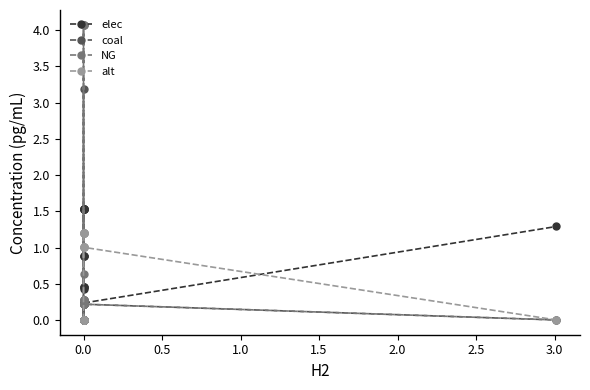

Reading left to right, transcribe all the data shown in this chart.

elec: 0.5	0.5	0.4	0.5	0.9	0.9	0.9	1.5	1.5	1.5	1.5	1.5	1.5	1.5	0.2	0.2	0.2	0.2	0.2	1.3
coal: 0.0	0.0	3.2	0.0	0.2	0.2	0.2	0.0	0.0	0.0	0.0	0.0	0.0	0.0	0.2	0.2	0.2	0.2	0.2	0.0
NG: 4.1	4.1	0.6	4.1	0.0	0.0	0.0	0.3	0.3	0.3	0.3	0.3	0.3	0.3	0.2	0.2	0.2	0.2	0.2	0.0
alt: 0.0	0.0	0.0	0.0	0.0	0.0	0.0	1.2	1.2	1.2	1.2	1.2	1.2	1.2	1.0	1.0	1.0	1.0	1.0	0.0